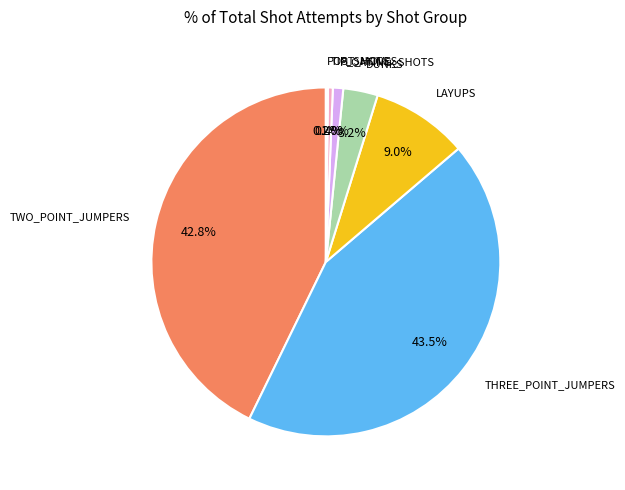

Is there a majority slice in this chart?

No